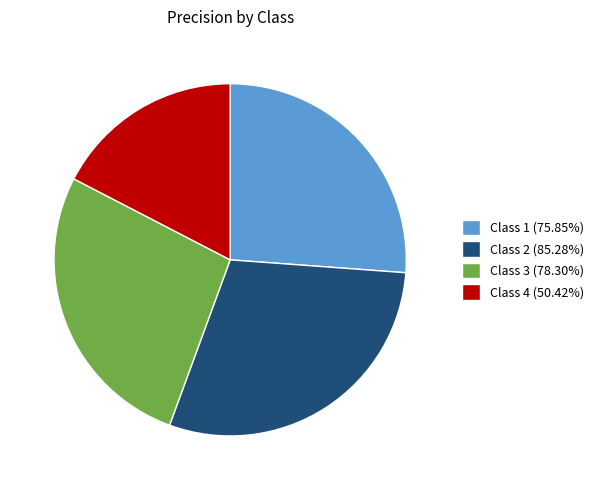

Is the sum of Class 1 (75.85%) and Class 3 (78.30%) greater than half?

Yes